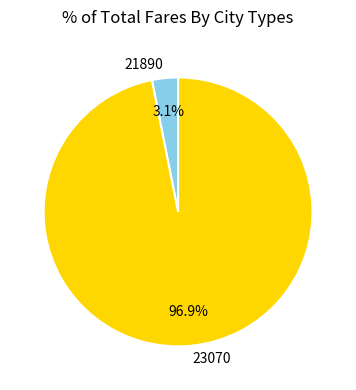

To the nearest percent, what is the difference between the 21890 and 23070 slice percentages?

94%